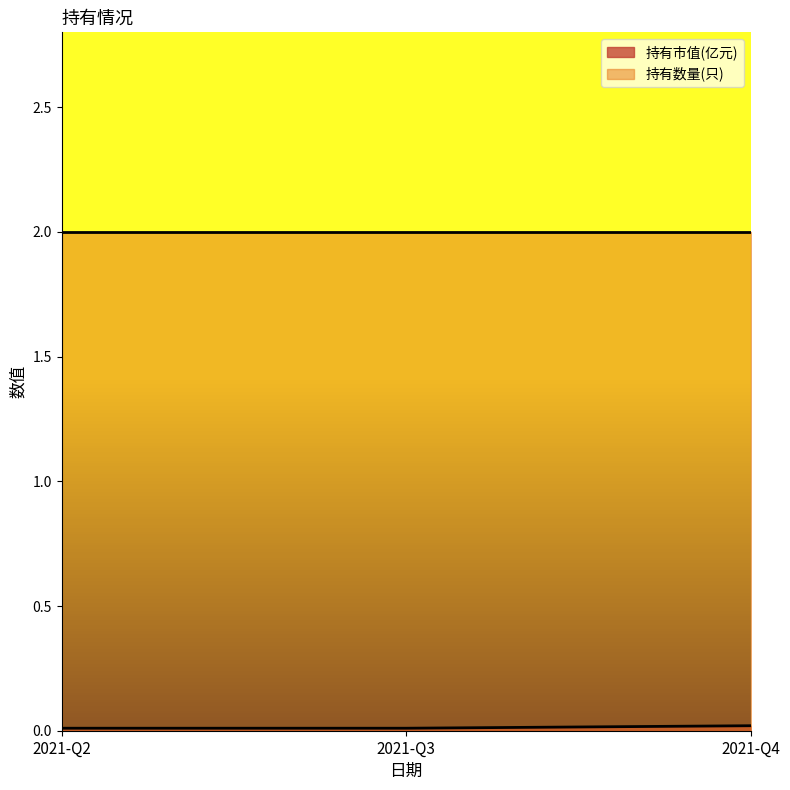

Between 2021-Q4 and 2021-Q2, which is larger?

2021-Q4